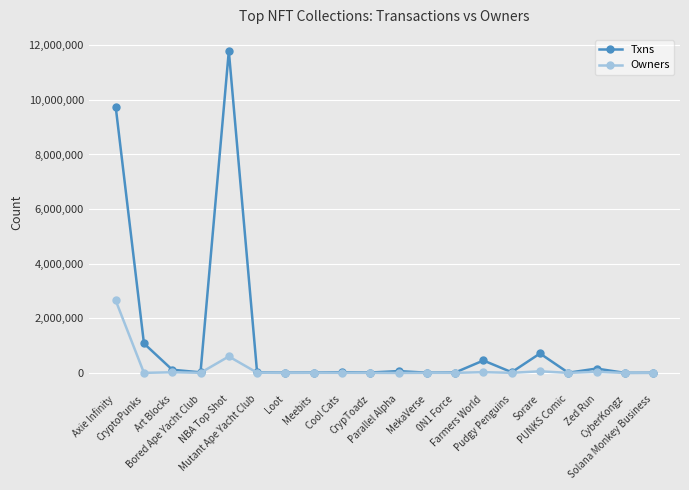

How many categories are shown in the chart?

20